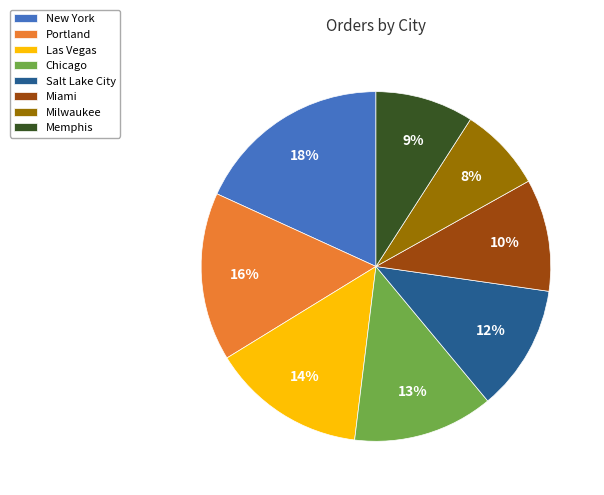

To the nearest percent, what is the combined percentage of Las Vegas and Memphis?

23%